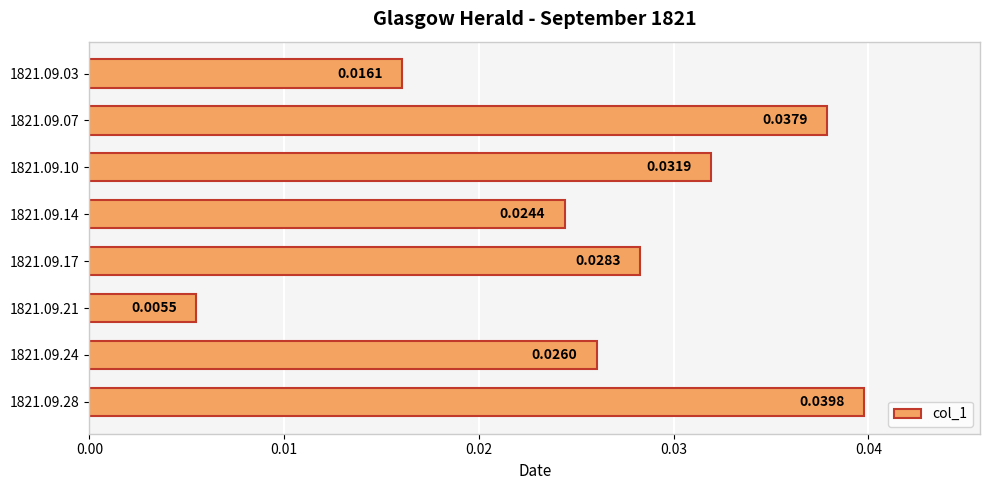

How many values are between 0 and 1?

8